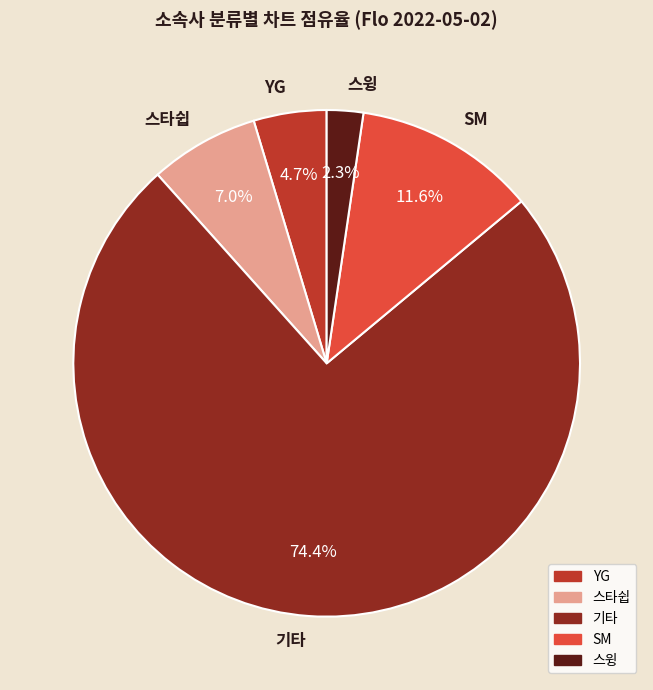

Which slice represents more than half of the pie?

기타